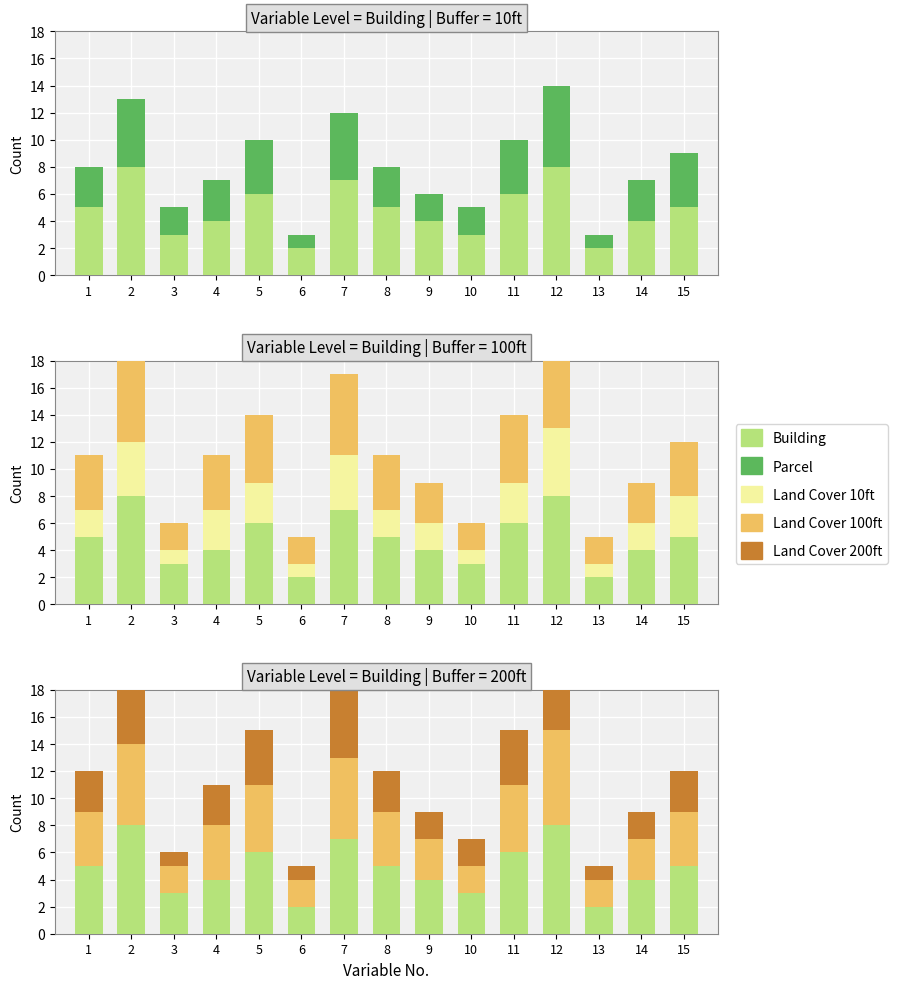

Which series has the largest total across all categories?

Building